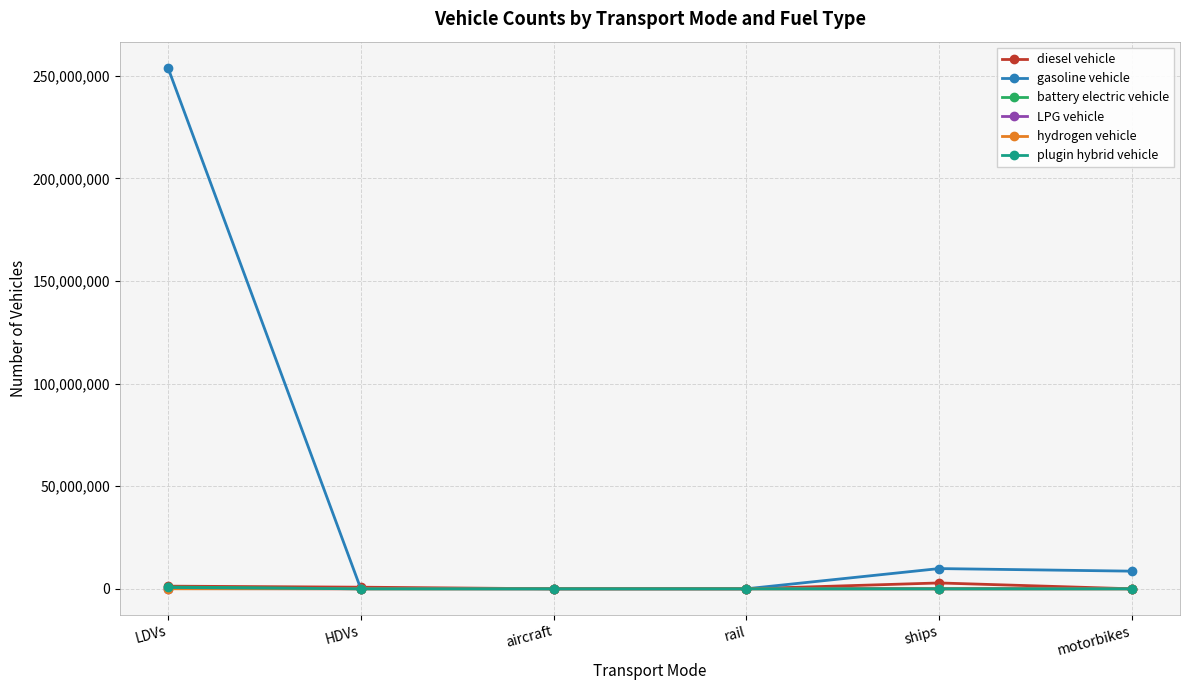

At which category is the sum across all series the highest?

LDVs